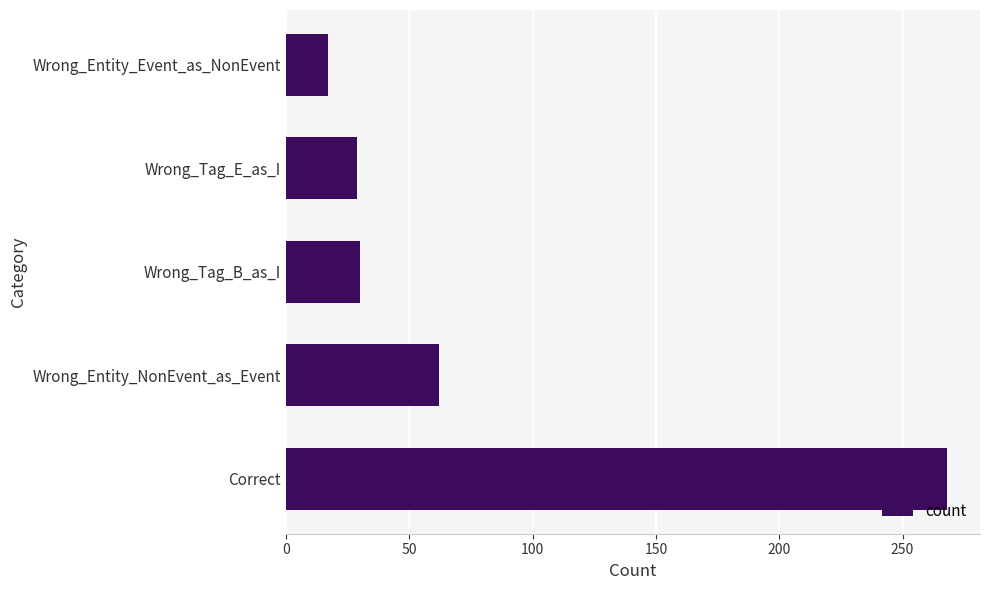

What is the difference between the maximum and minimum values?

251